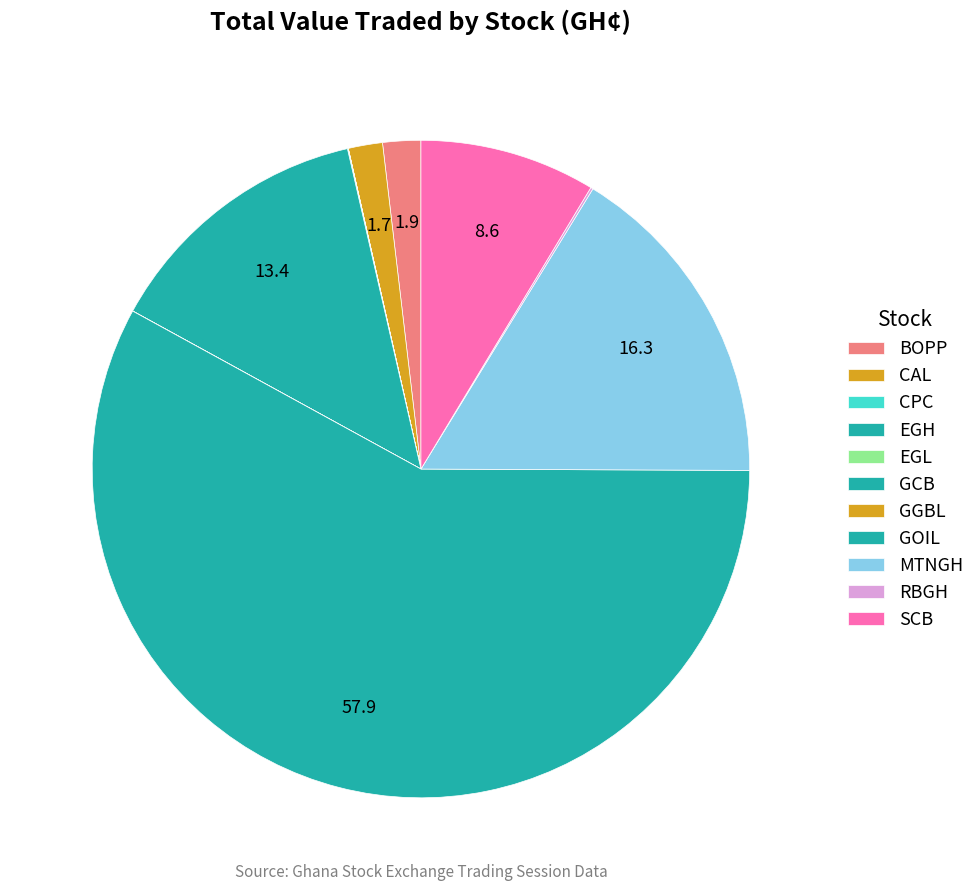

To the nearest percent, what portion does GCB represent?

13%